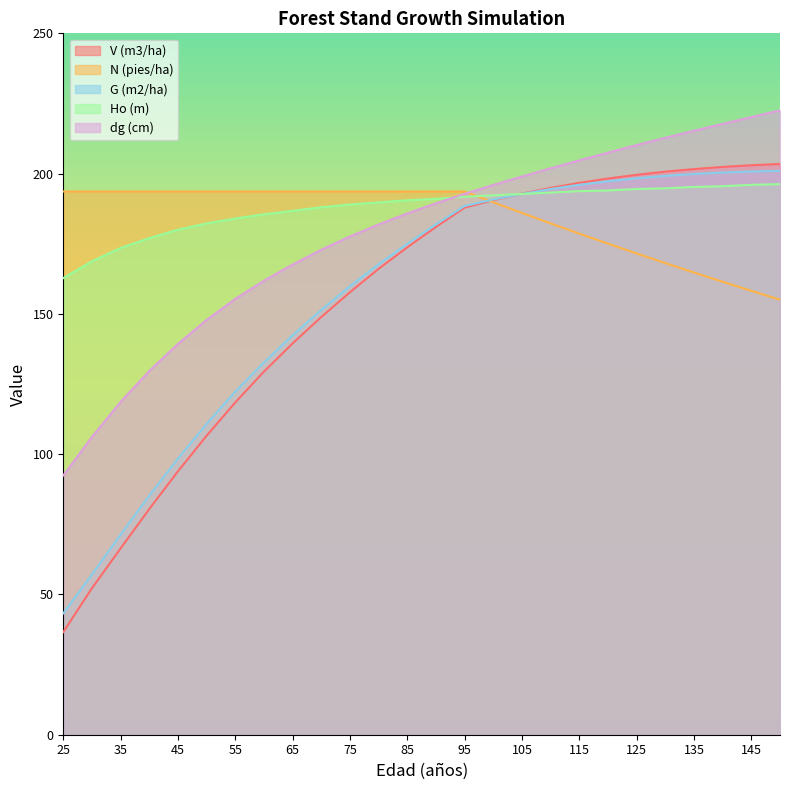

At which label is G (m2/ha) closest to 122?

55